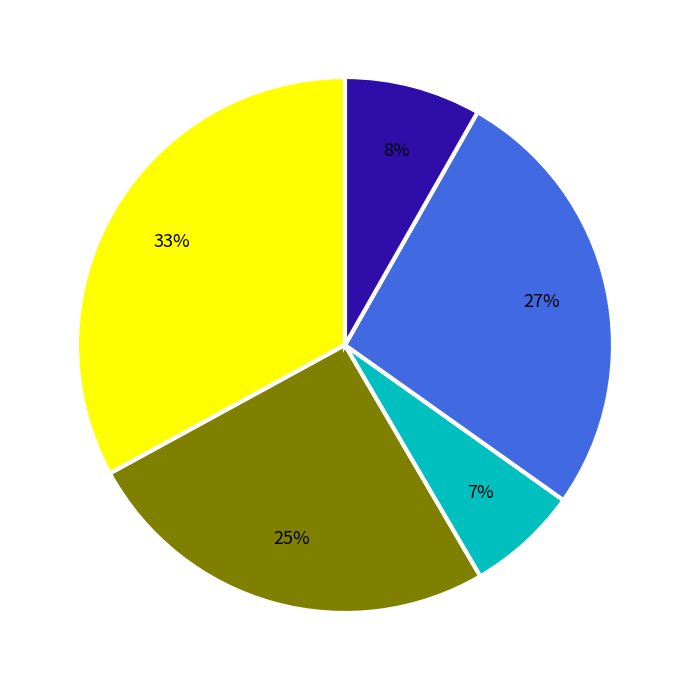

To the nearest percent, what is the average slice percentage?

20%